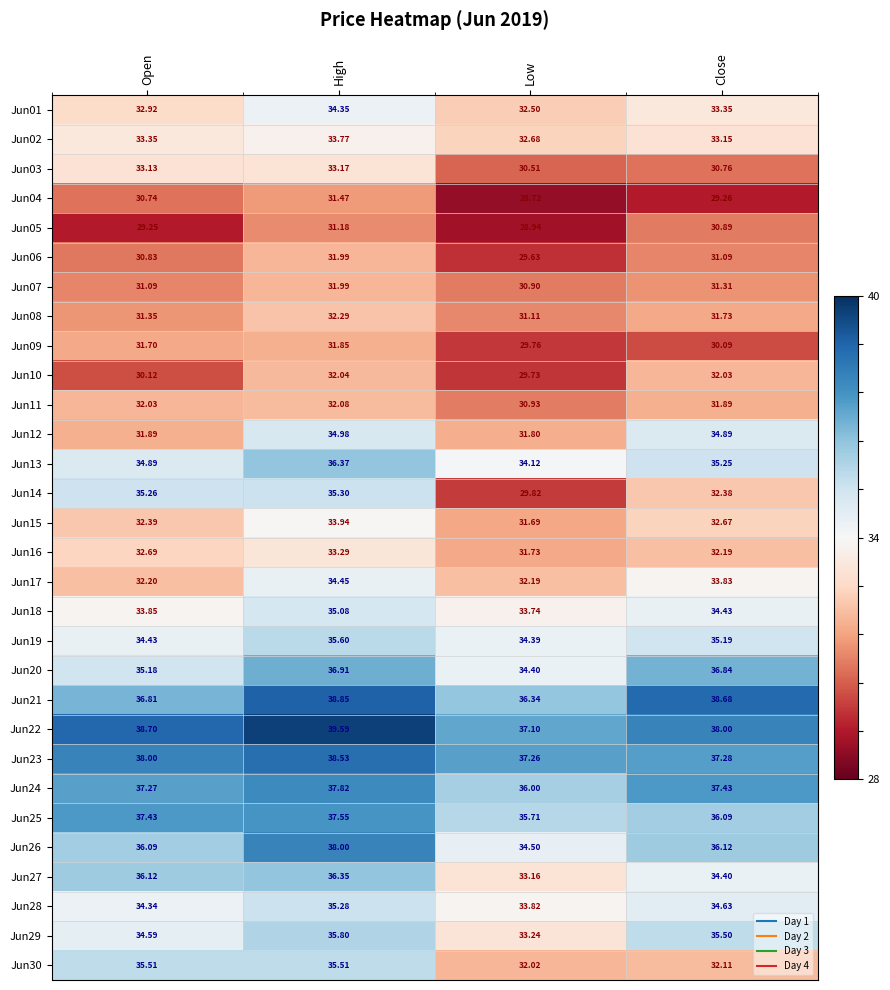

Count the number of categories in the chart.

4